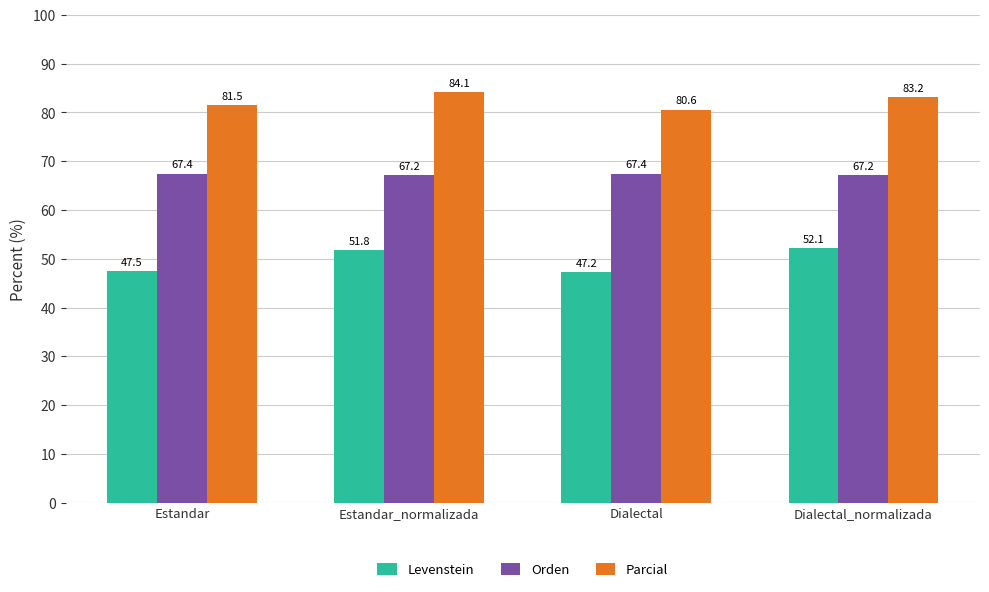

What is the total value across all series at Dialectal?

195.2